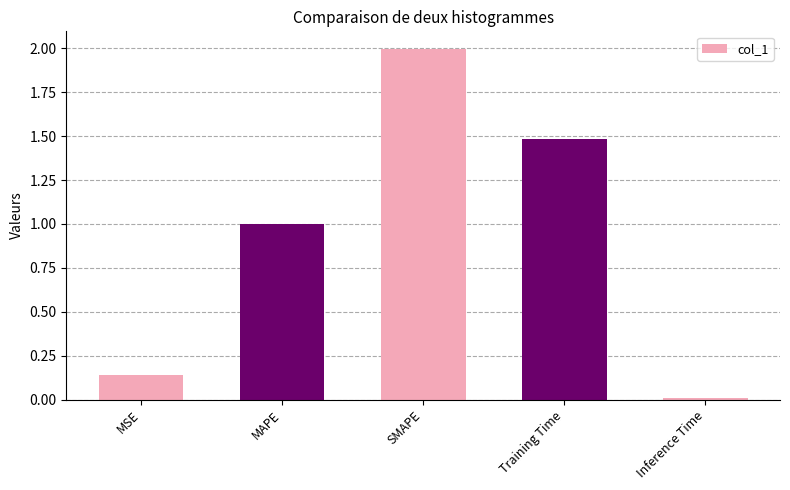

At which category does the chart reach its minimum across all series?

Inference Time